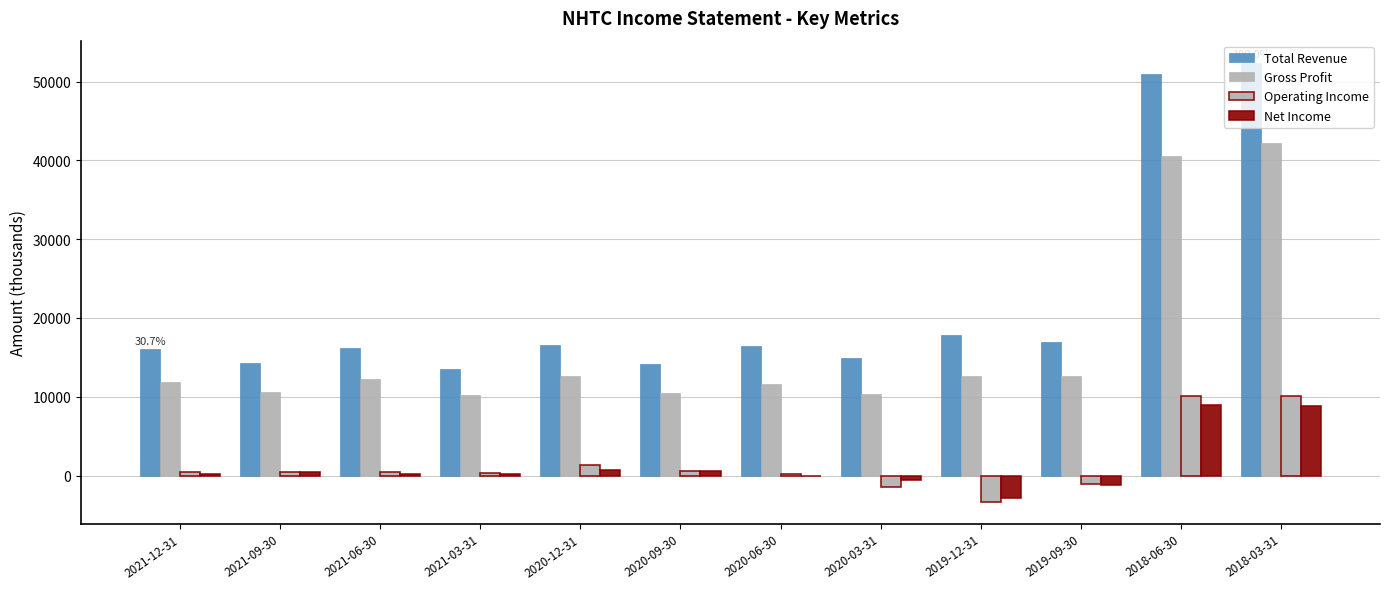

Where does the Gross Profit series first go above 12300?

2020-12-31